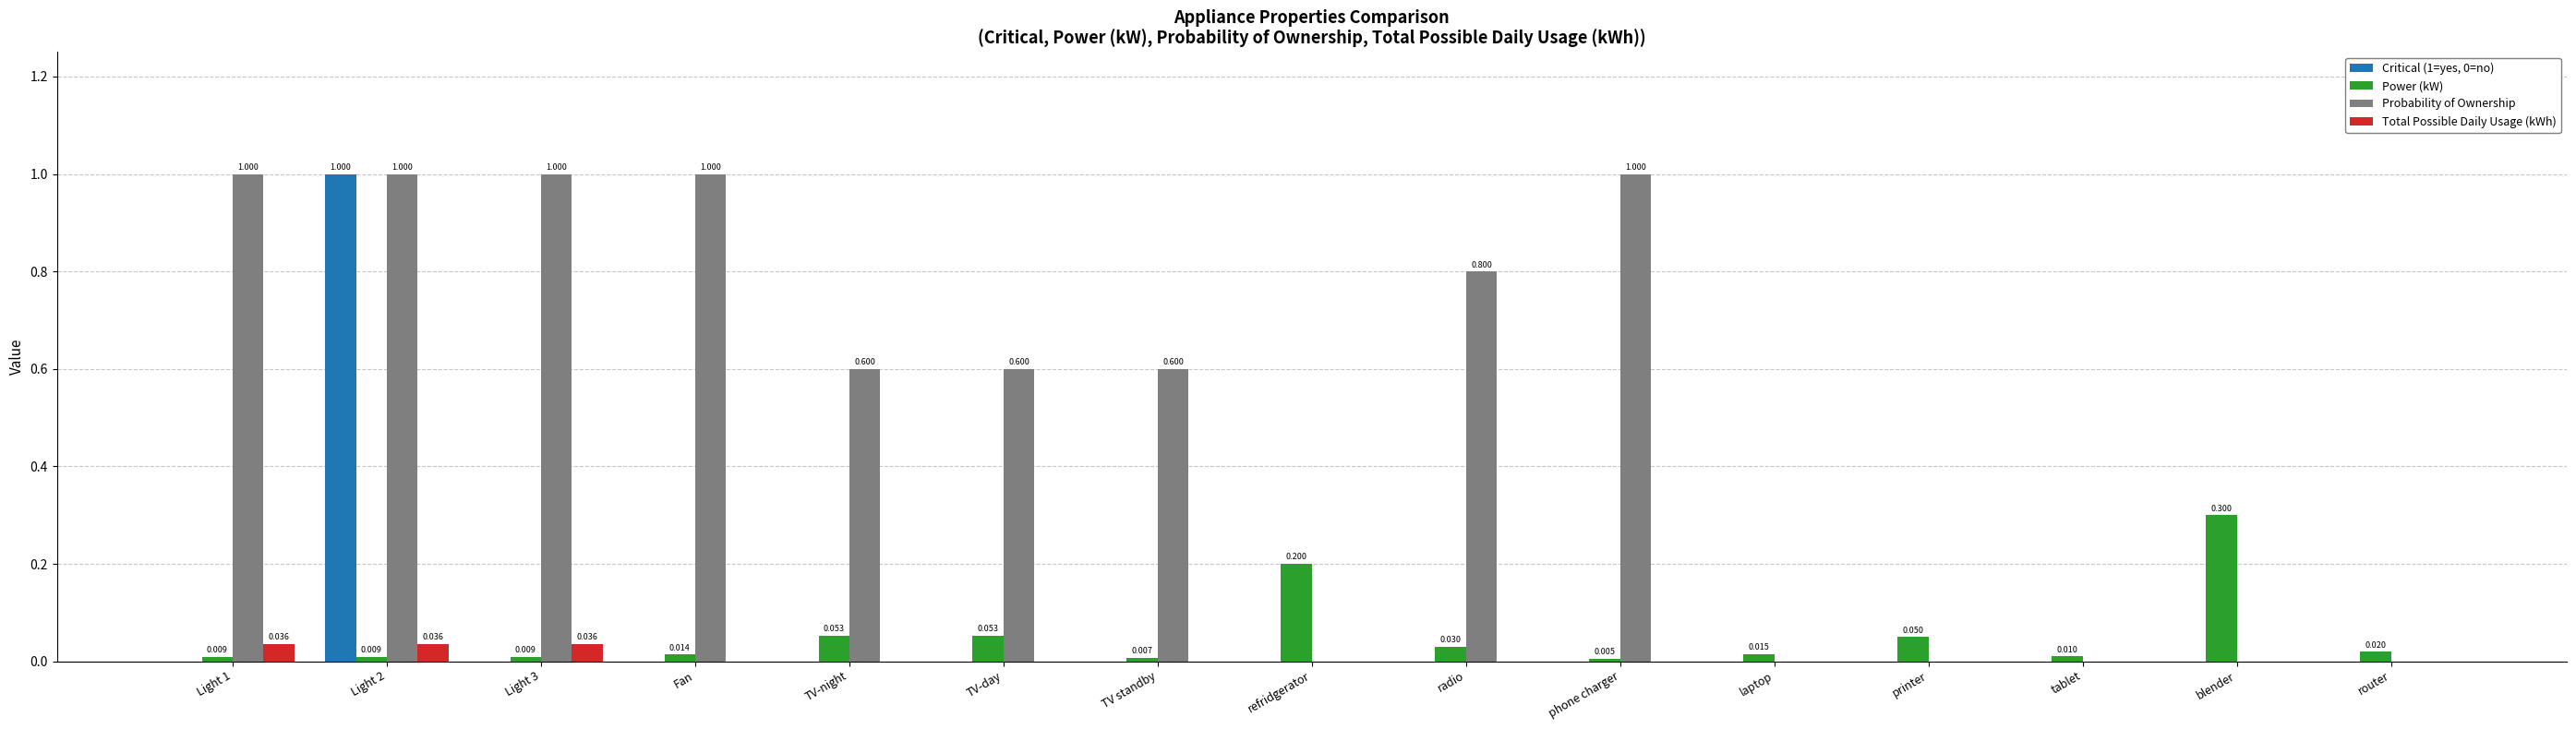

Which series has the largest total across all categories?

Probability of Ownership